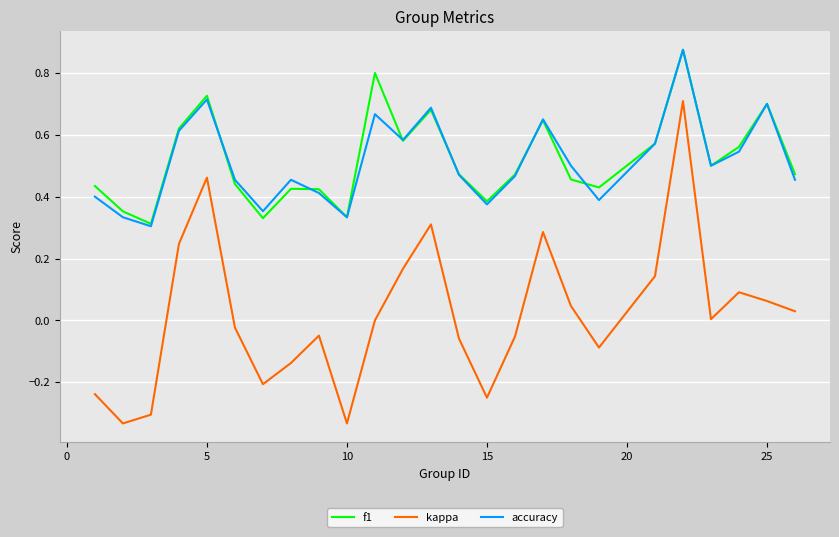

Does the chart have visible grid lines?

Yes